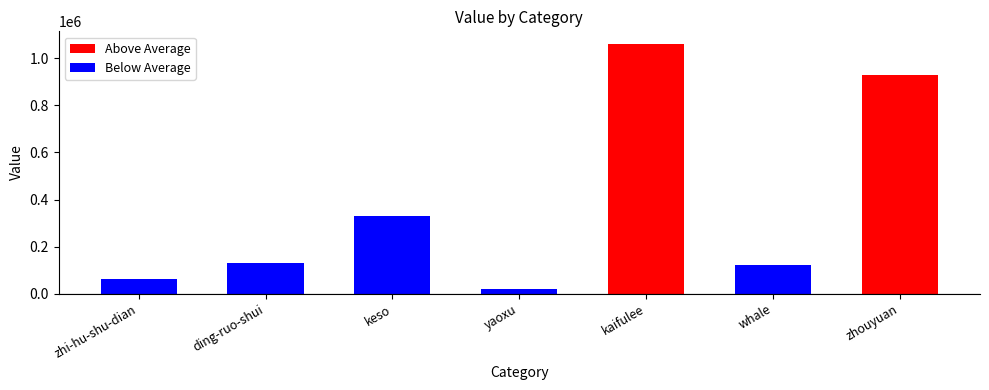

Where does the Below Average series first go above 60378?

ding-ruo-shui